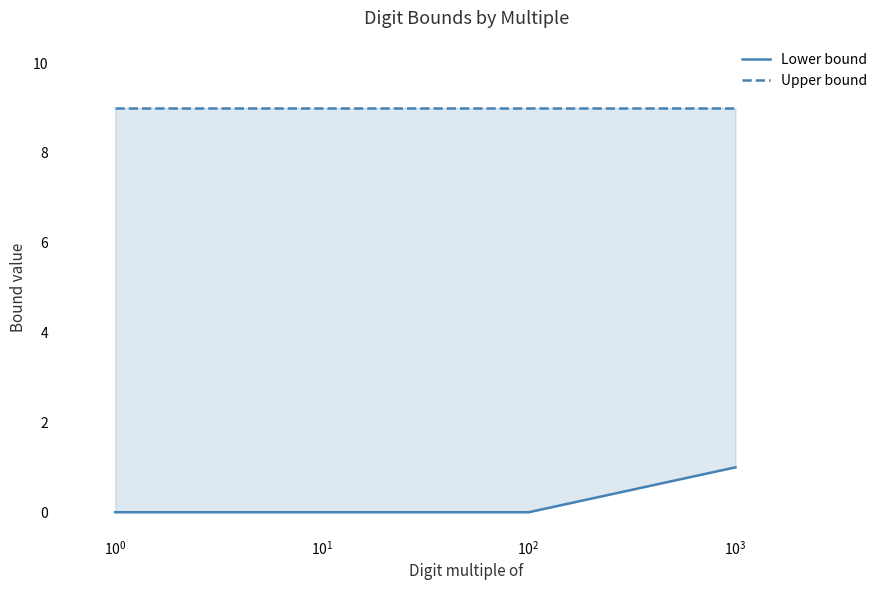

What is the lowest value of the Upper bound series?

9